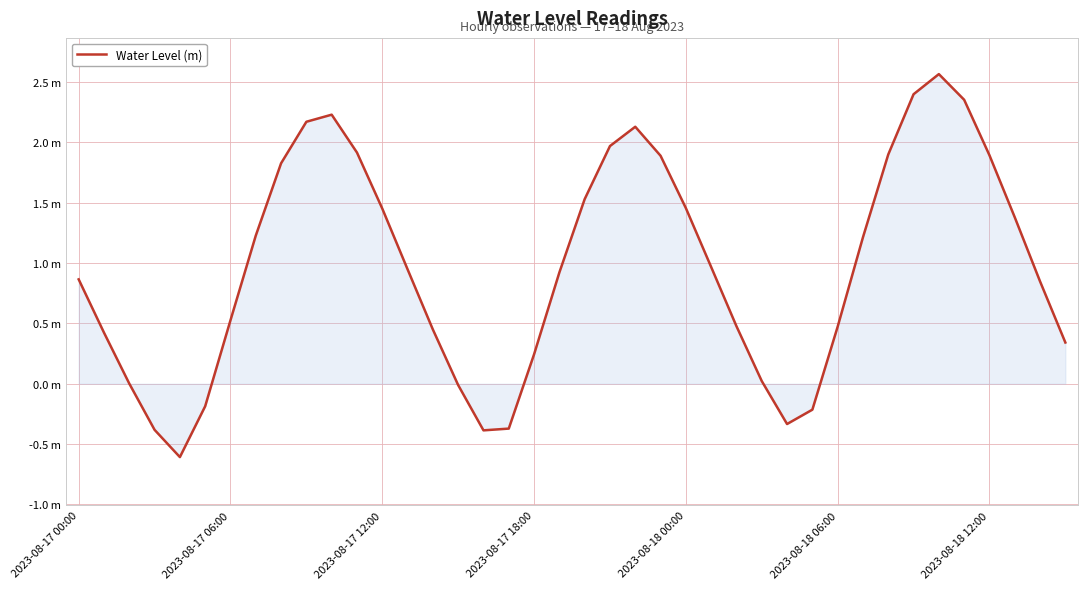

Is this an area chart (filled region under the line)?

Yes